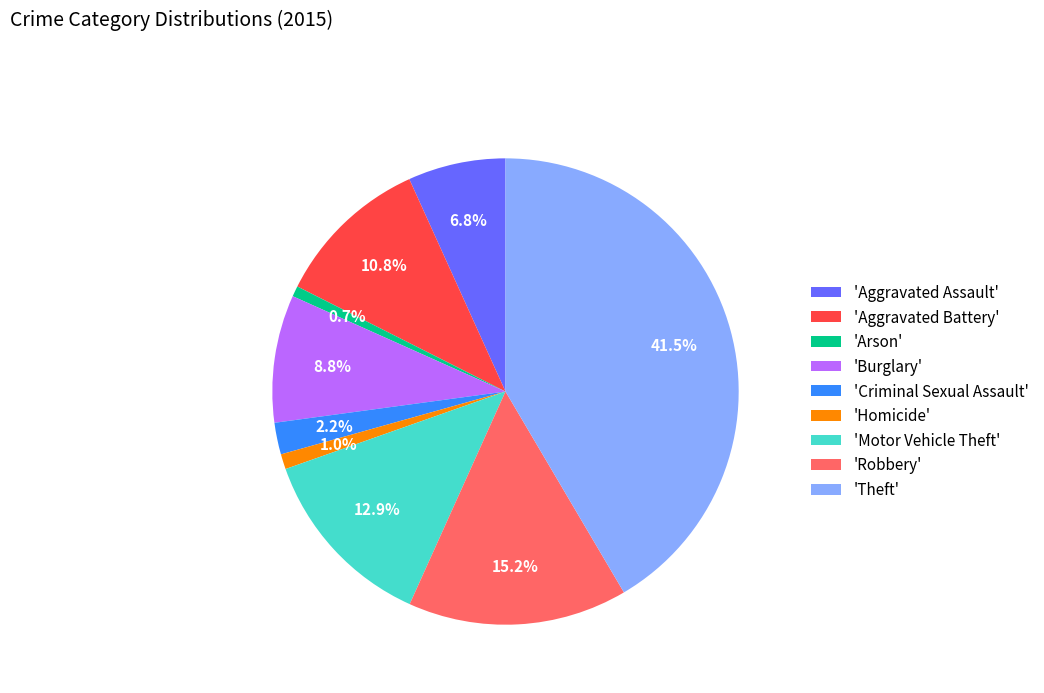

Which category has the biggest portion of the pie?

'Theft'